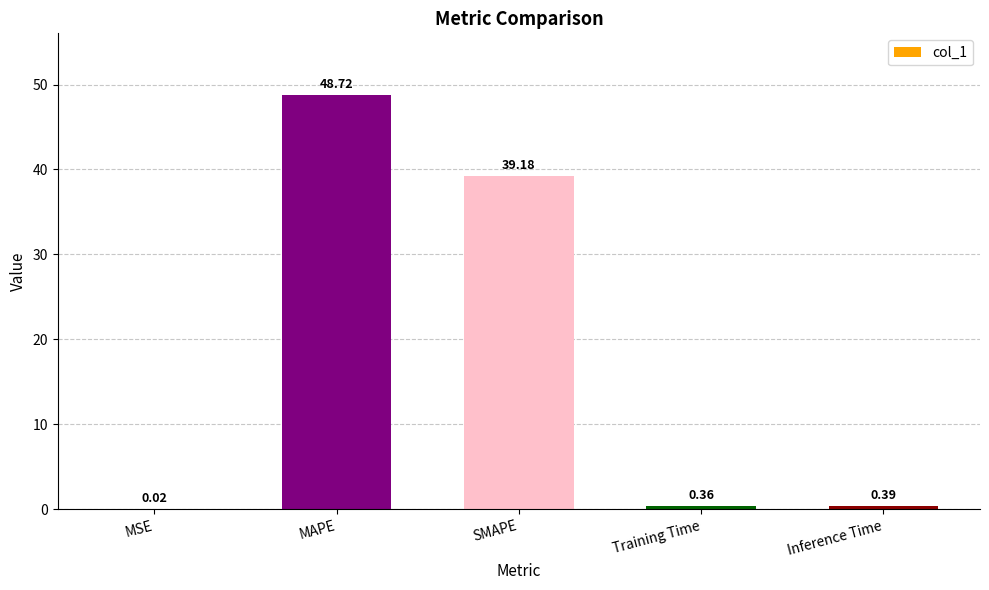

What is the sum of the values at Inference Time and SMAPE?

39.6